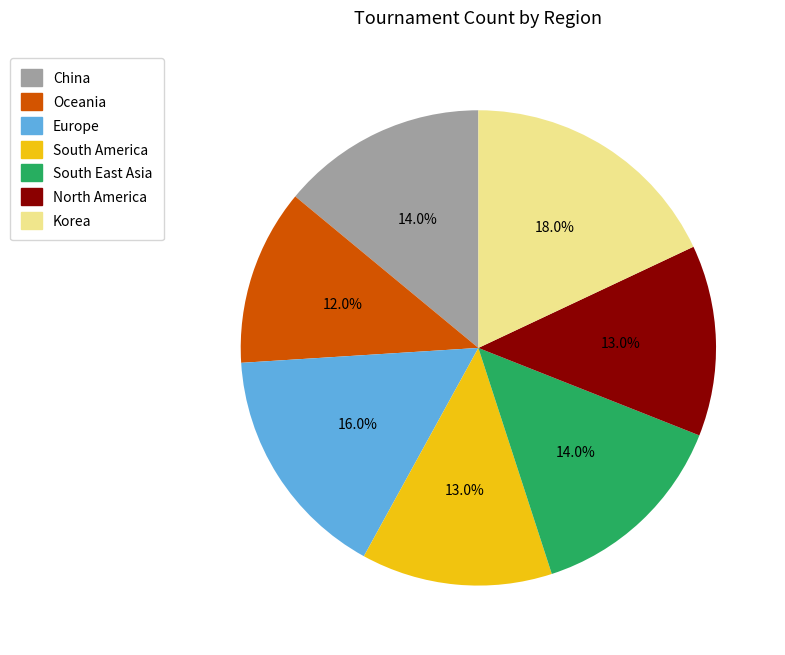

Approximately how many times larger is the value at China compared to Korea?

0.8